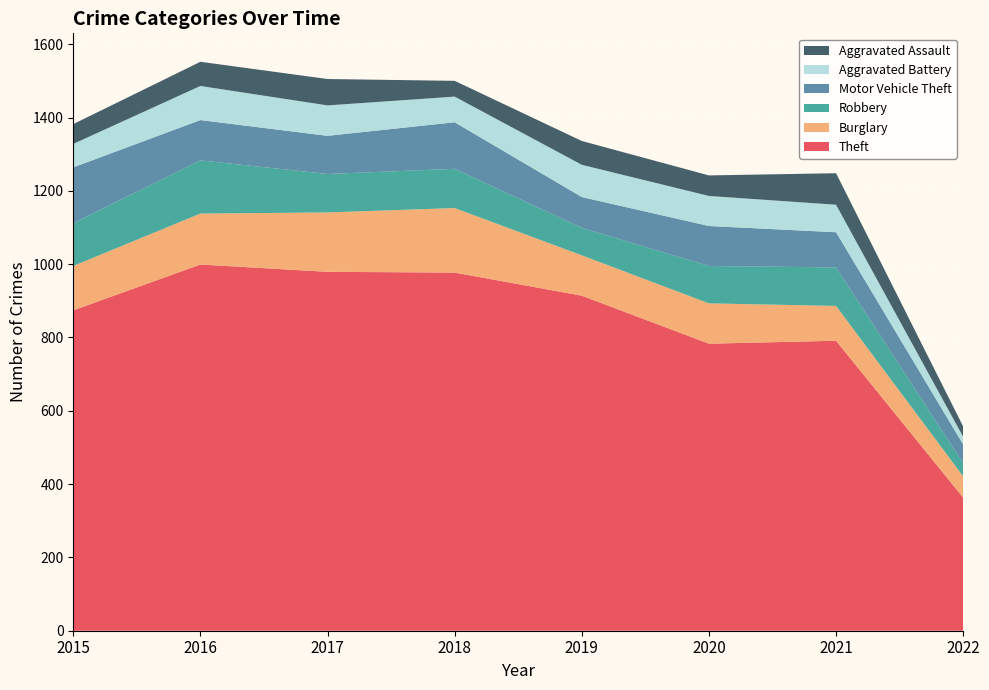

Reading left to right, transcribe all the data shown in this chart.

Theft: 874	999	979	977	914	783	791	363
Burglary: 121	139	162	176	110	110	95	58
Robbery: 117	145	105	107	75	102	105	36
Motor Vehicle Theft: 152	110	104	127	84	109	96	51
Aggravated Battery: 64	93	83	70	88	82	75	21
Aggravated Assault: 54	66	72	43	65	56	86	28